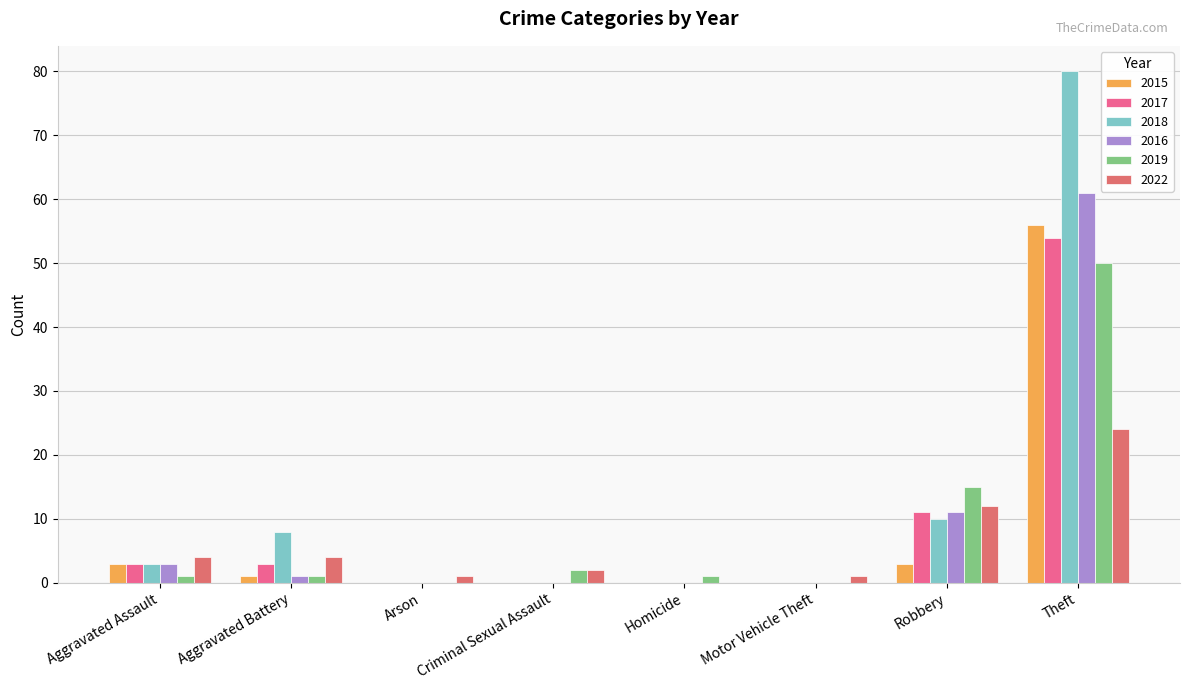

What is the maximum value for 2017?

54